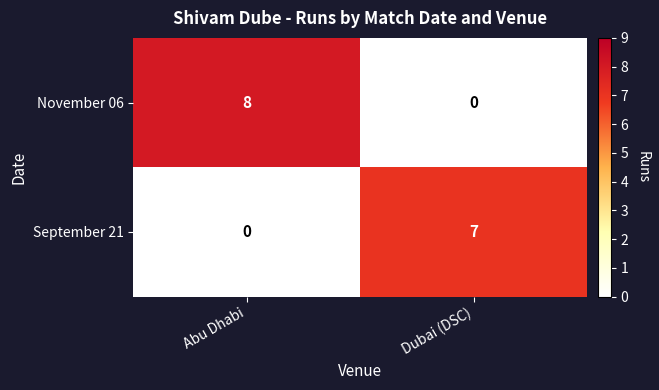

What is the difference between the highest and lowest values at Dubai (DSC)?

7